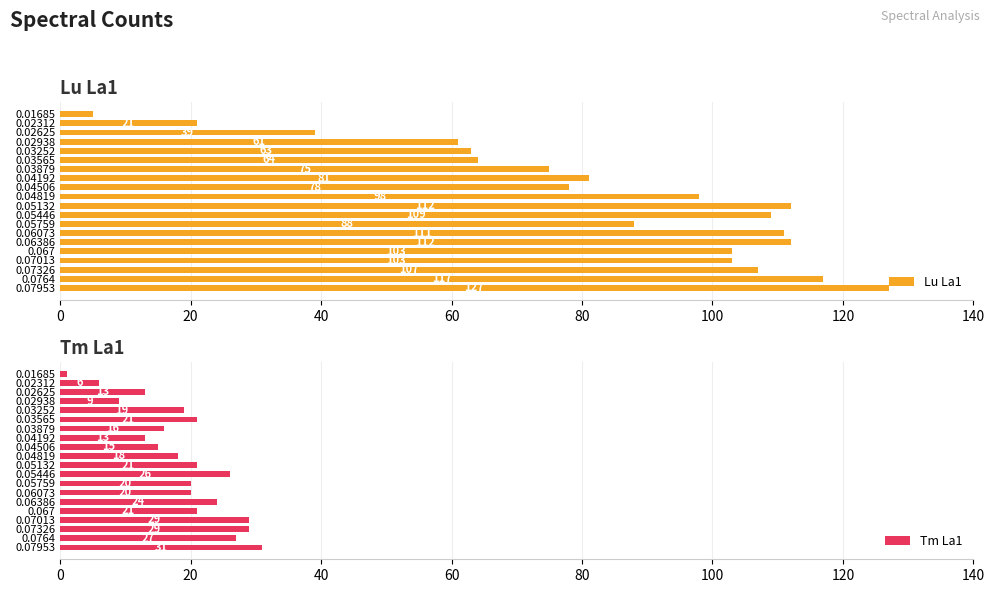

List the series in order of their overall mean, lowest first.

Tm La1, Lu La1